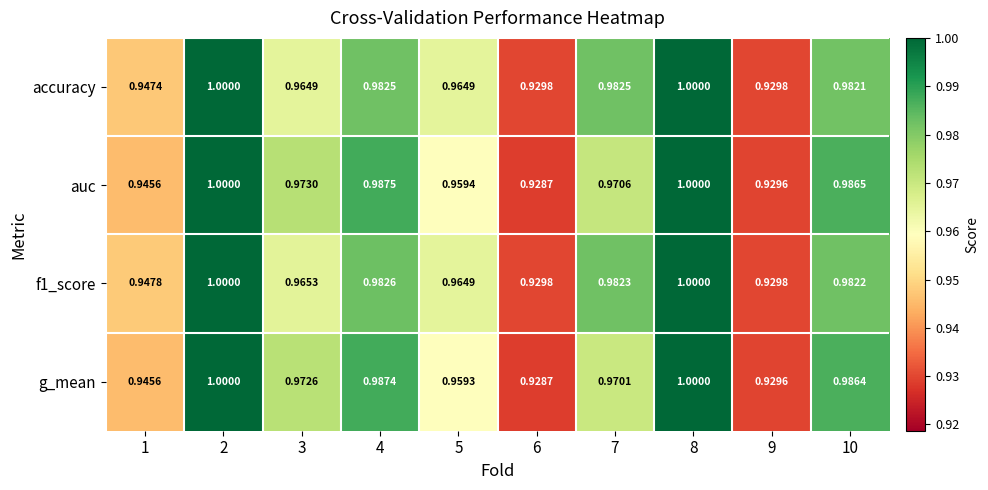

Which series changed the most between 2 and 5?

g_mean